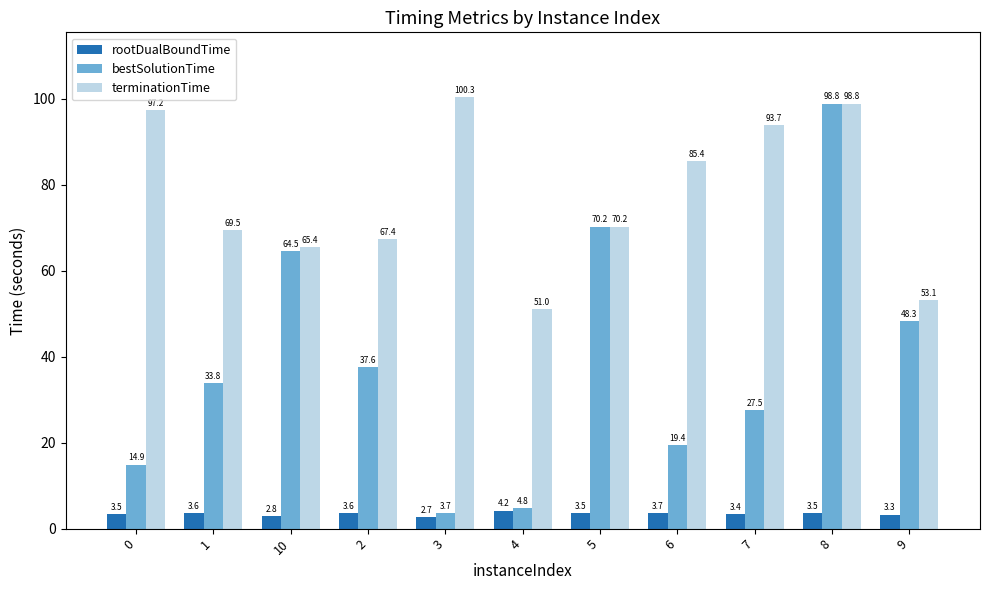

Reading left to right, what are all the values shown in this chart?

rootDualBoundTime: 3.5	3.6	2.8	3.6	2.7	4.2	3.5	3.7	3.4	3.5	3.3
bestSolutionTime: 14.9	33.8	64.5	37.6	3.7	4.8	70.2	19.4	27.5	98.8	48.3
terminationTime: 97.2	69.5	65.4	67.4	100.3	51.0	70.2	85.4	93.7	98.8	53.1